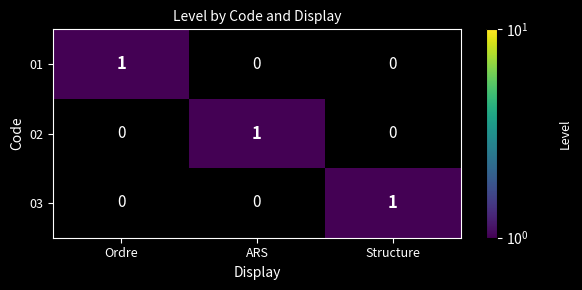

Reading right to left, extract all data points from this chart.

01: 0	0	1
02: 0	1	0
03: 1	0	0